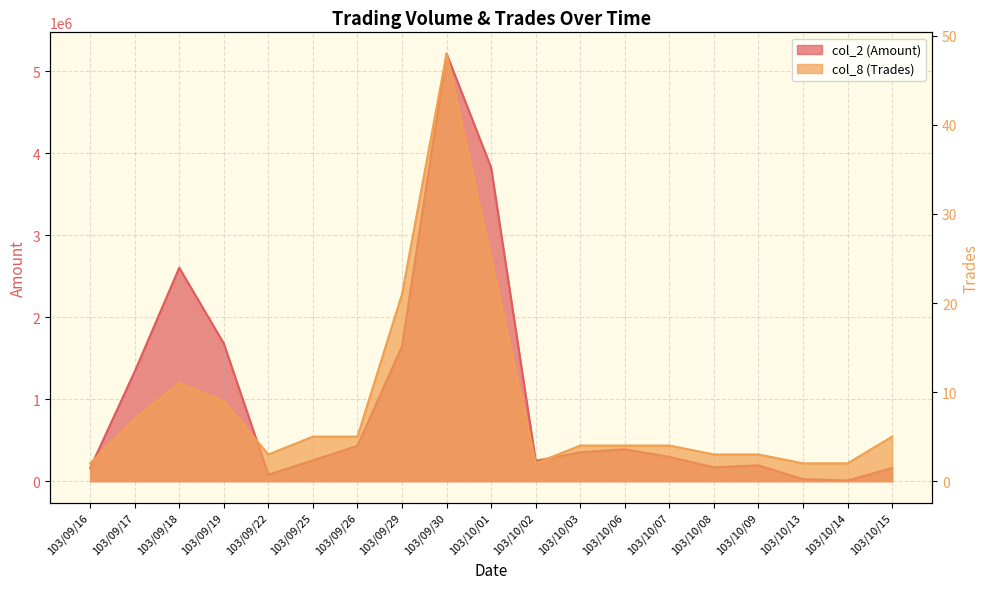

What is the average value of the col_8 (Trades) series?

9